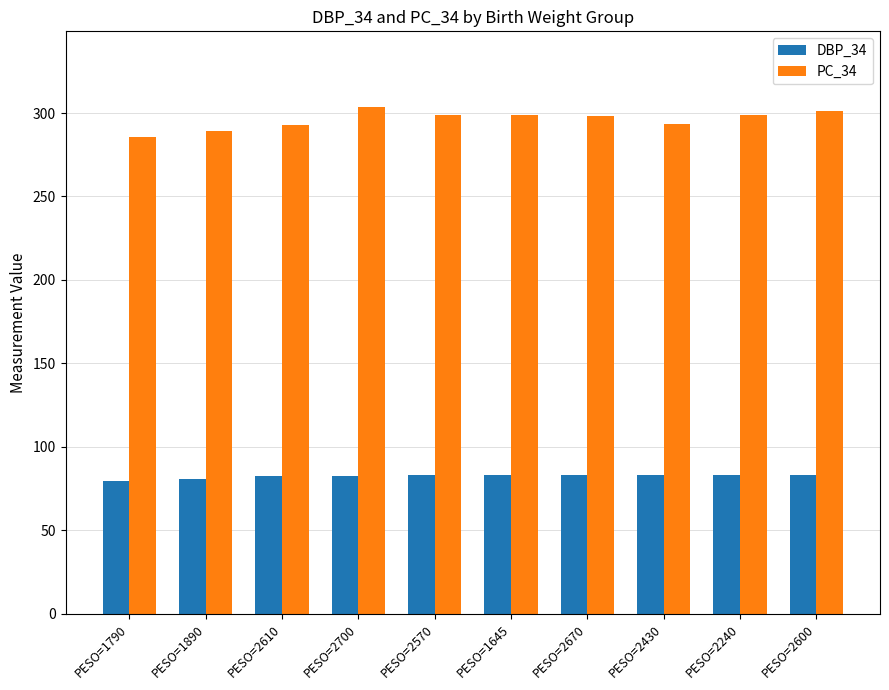

True or false: DBP_34 has a value of 83.4 at PESO=2240.

True